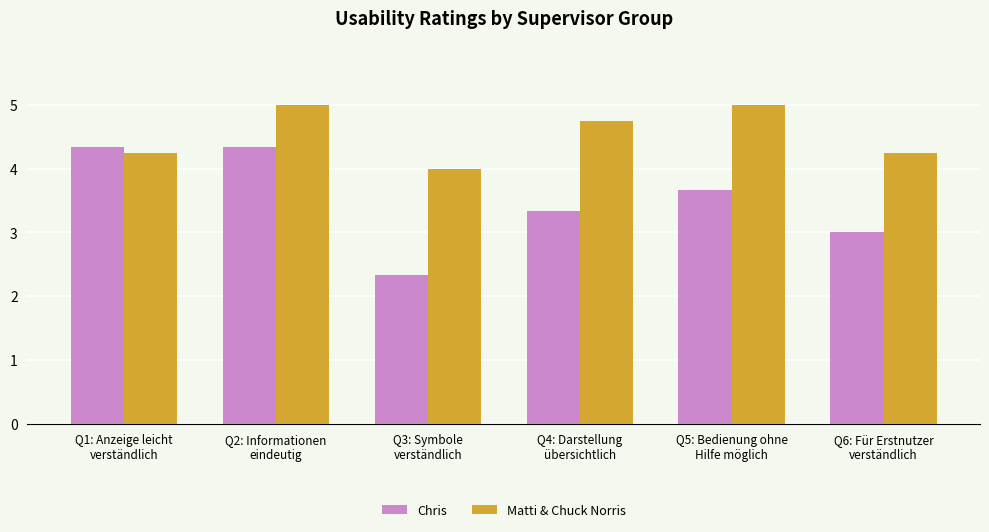

Does the chart contain any negative values?

No